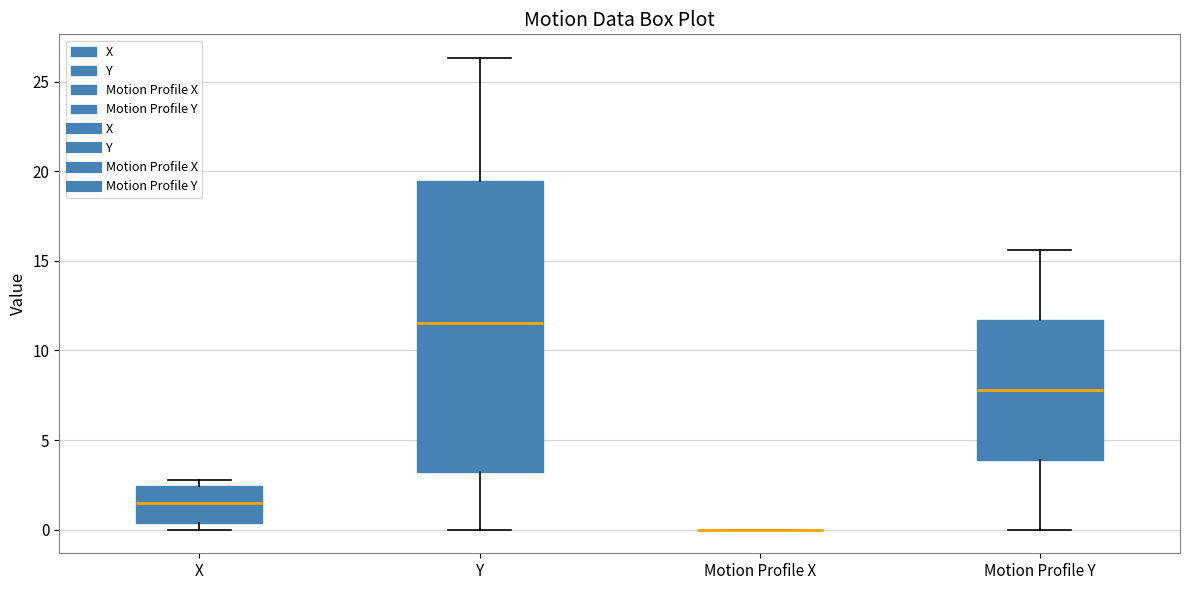

Which box is the tallest, from its lower edge to its upper edge?

Y